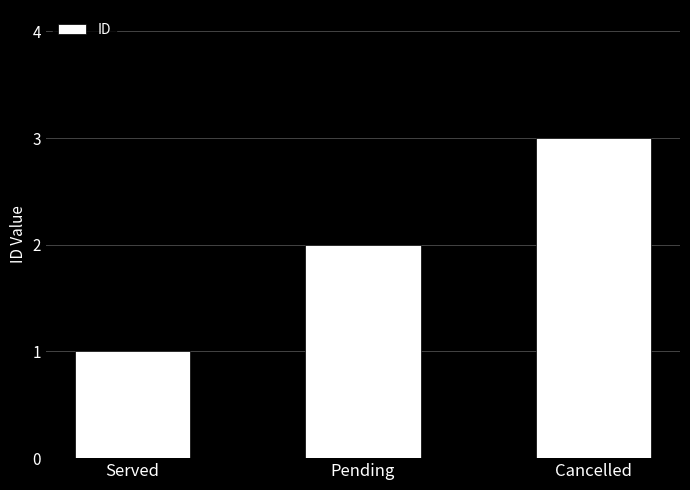

Reading left to right, list all the values displayed in this chart.

1	2	3